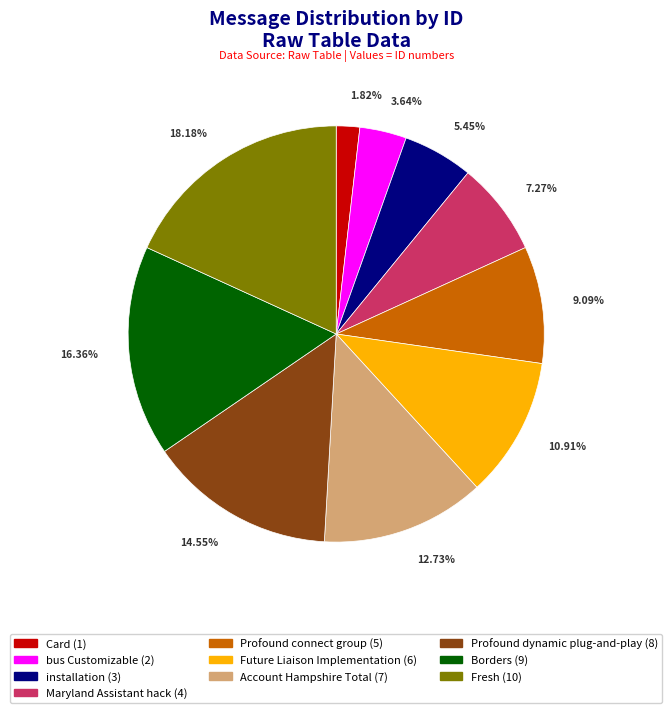

Which slice is the largest?

Fresh